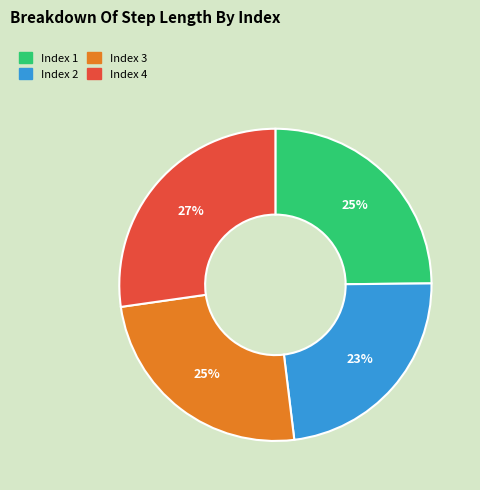

Count the number of slices in the pie.

4